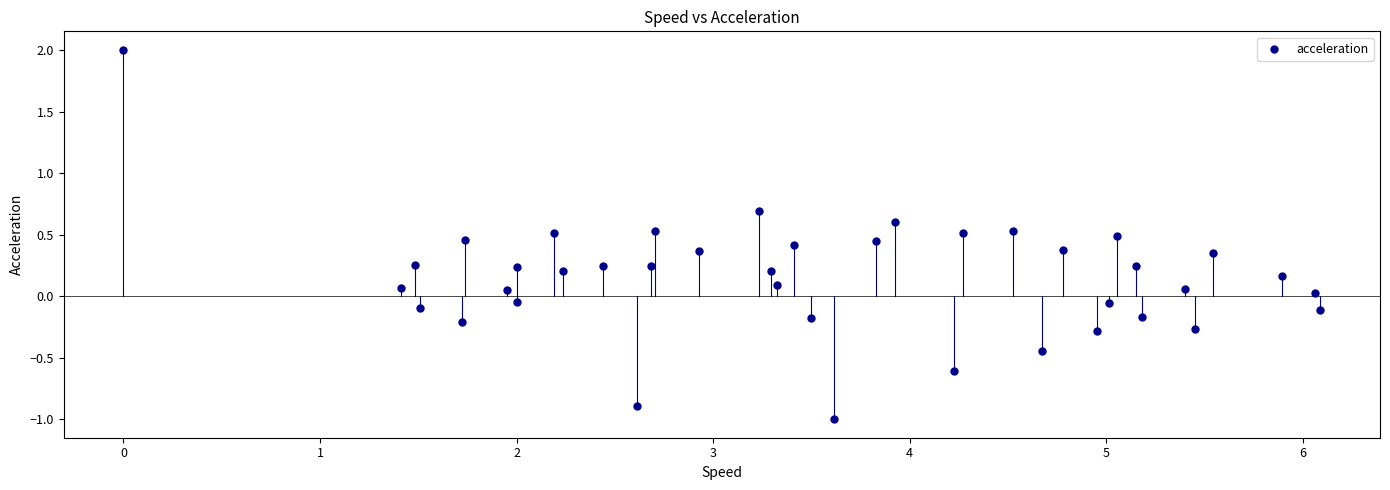

What is the range of X values (max minus min)?

6.1